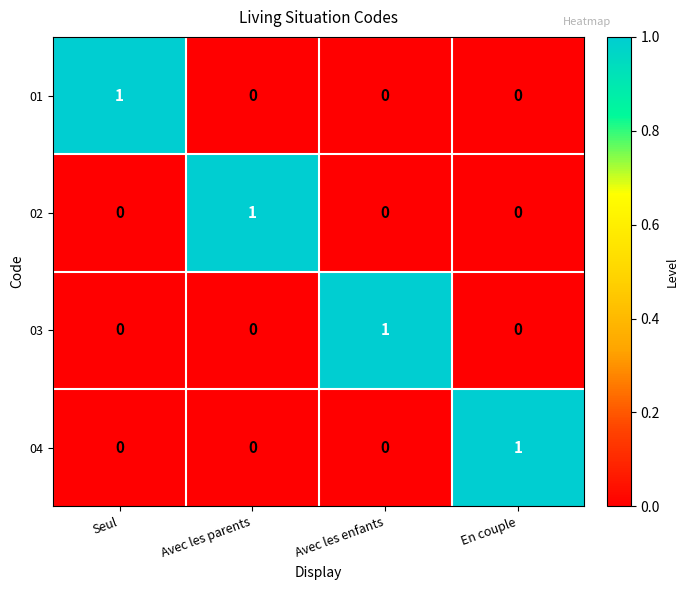

Which category has the highest value in the 04 series?

En couple